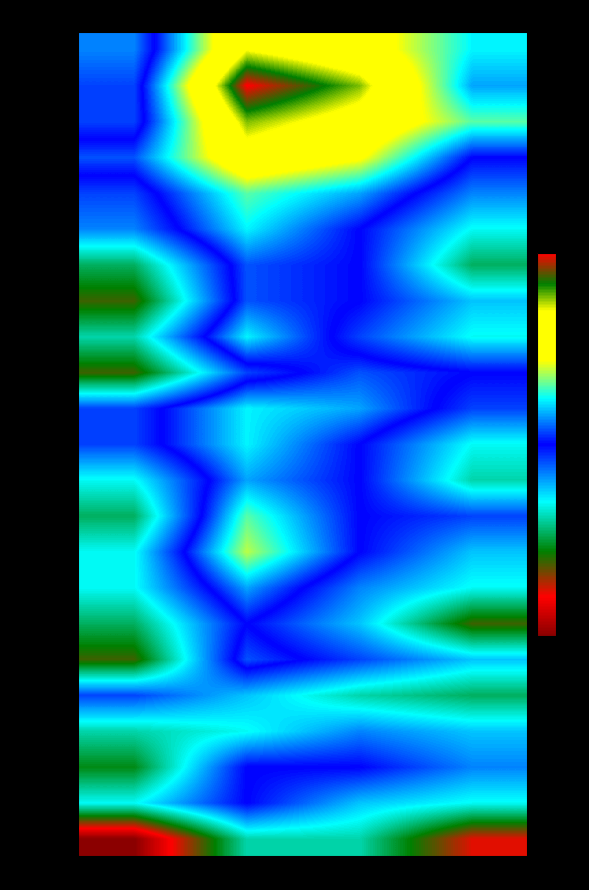

Rank the series at temp_18 from lowest to highest value.

2023-11-02, 2023-11-07, 2023-10-31, 2023-11-05, 2023-10-30, 2023-11-03, 2023-10-23, 2023-11-01, 2023-10-20, 2023-10-21, 2023-10-22, 2023-10-26, 2023-10-27, 2023-10-28, 2023-10-29, 2023-11-04, 2023-10-24, 2023-10-19, 2023-10-25, 2023-10-18, 2023-10-04, 2023-10-17, 2023-10-06